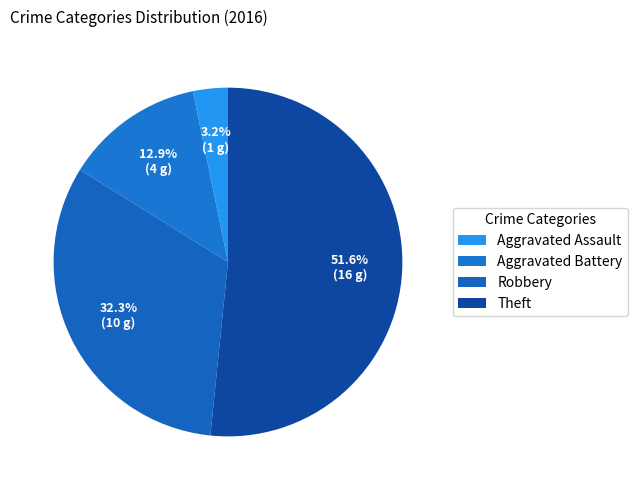

How many slices are in this pie chart?

4